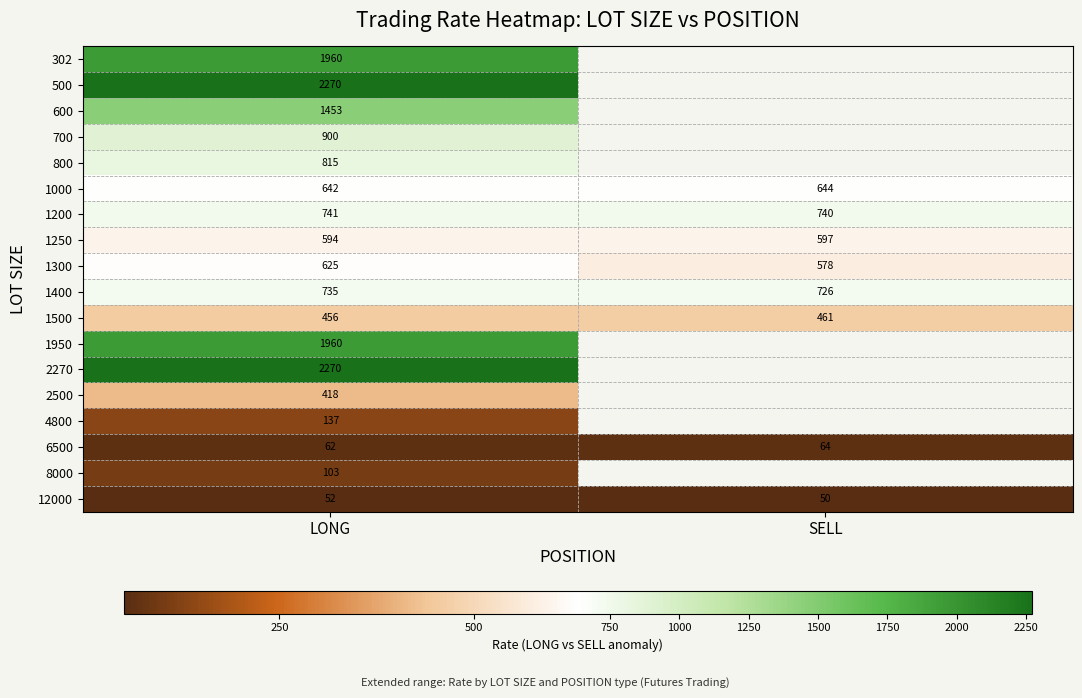

Is it true that 1400 equals 726 at SELL?

True